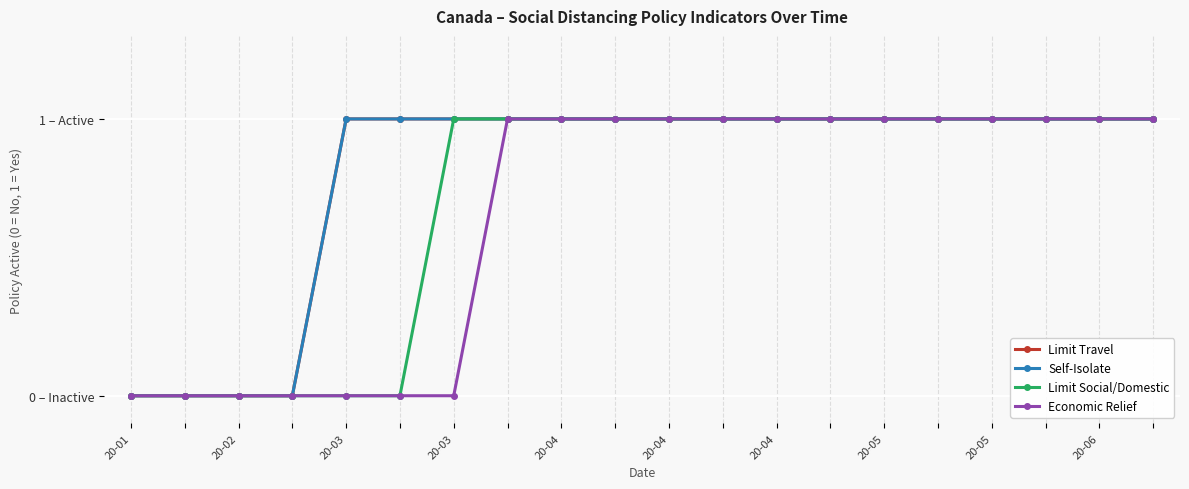

Is this an area chart (filled region under the line)?

No